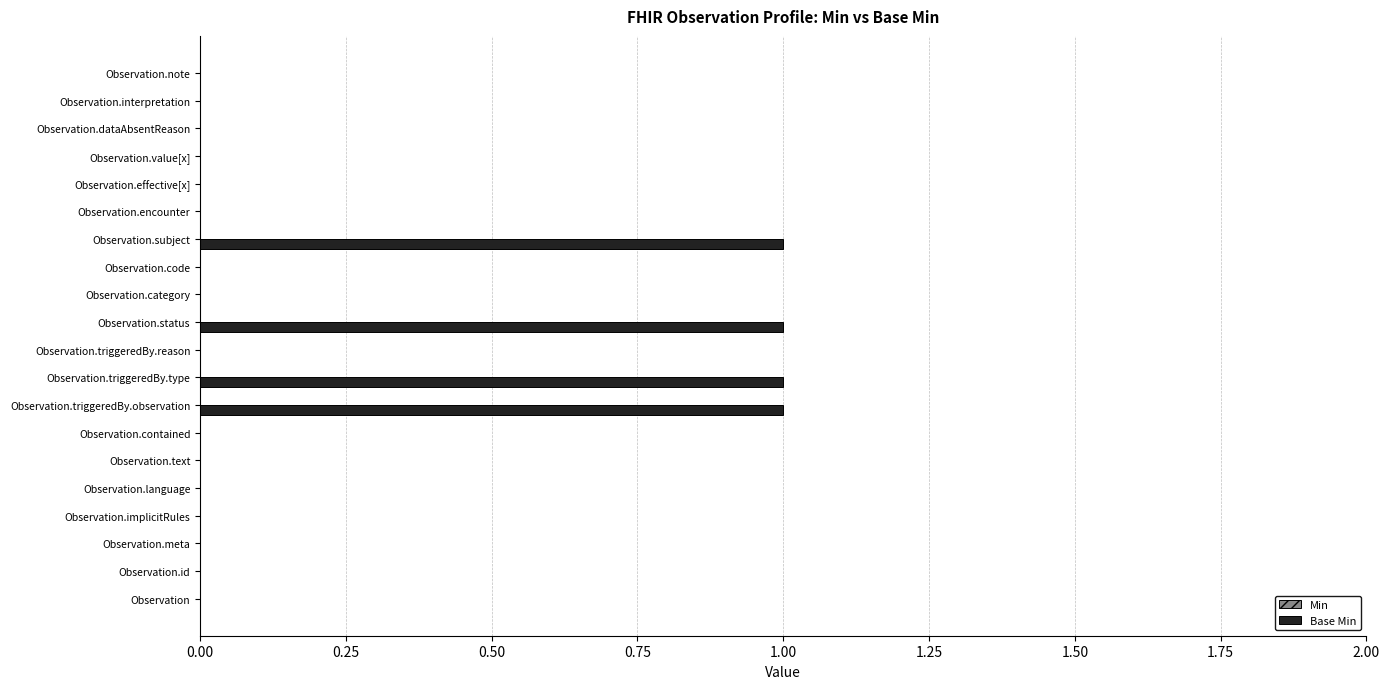

Reading bottom to top, transcribe all the data shown in this chart.

Observation=0	Observation.id=0	Observation.meta=0	Observation.implicitRules=0	Observation.language=0	Observation.text=0	Observation.contained=0	Observation.triggeredBy.observation=1	Observation.triggeredBy.type=1	Observation.triggeredBy.reason=0	Observation.status=1	Observation.category=0	Observation.code=0	Observation.subject=1	Observation.encounter=0	Observation.effective[x]=0	Observation.value[x]=0	Observation.dataAbsentReason=0	Observation.interpretation=0	Observation.note=0